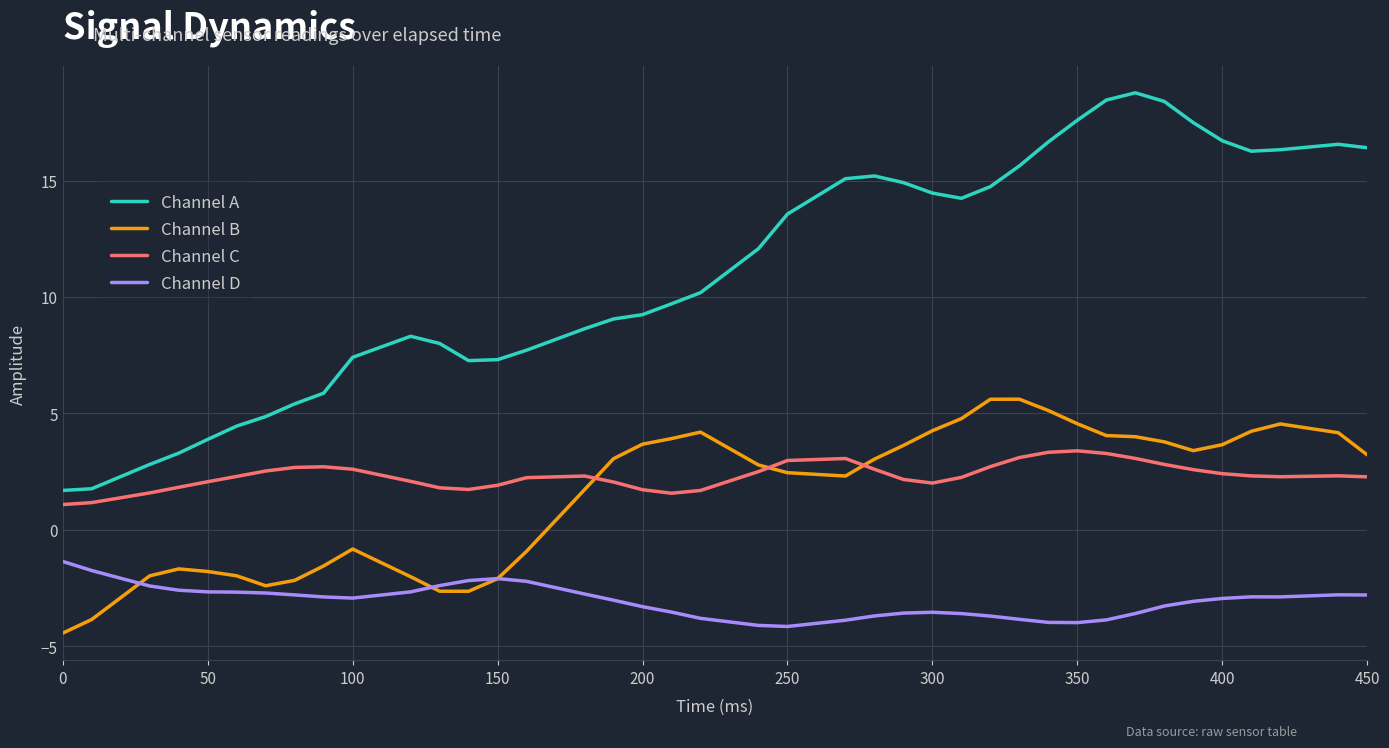

True or false: Channel A and Channel B cross at least once.

False